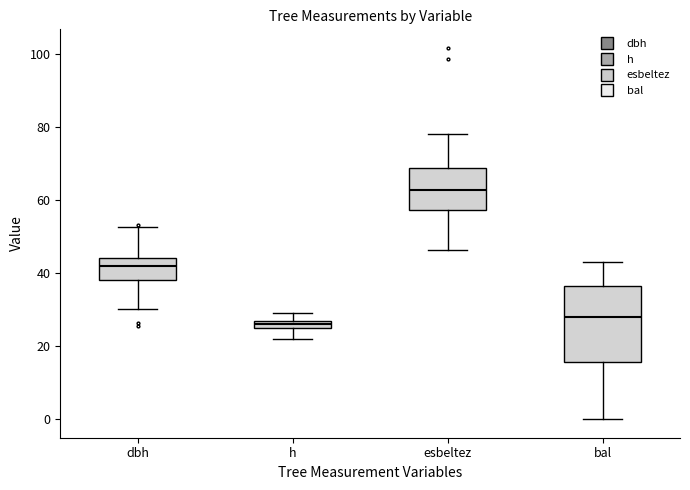

Which box's median line is the lowest?

h